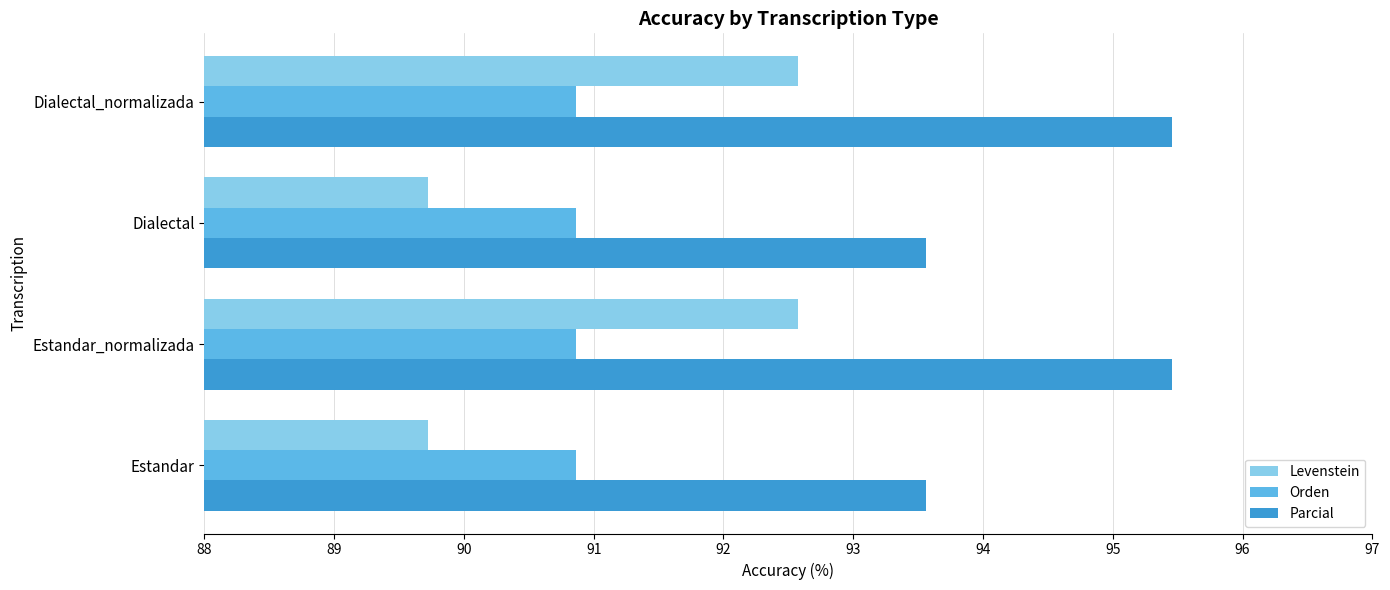

What is the average value of the Levenstein series?

91.1